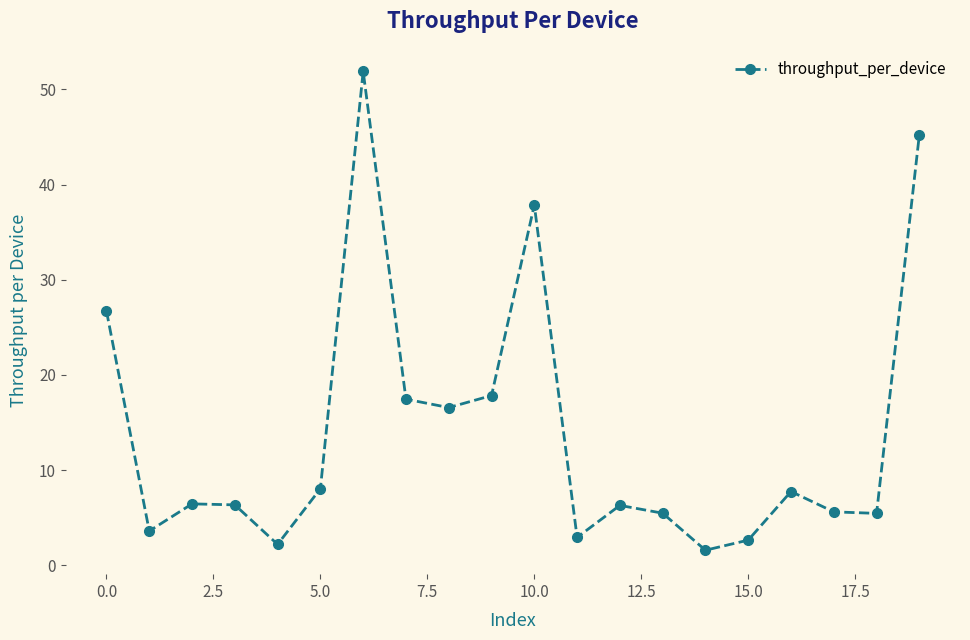

True or false: the data has more than 2 interior local peaks.

True